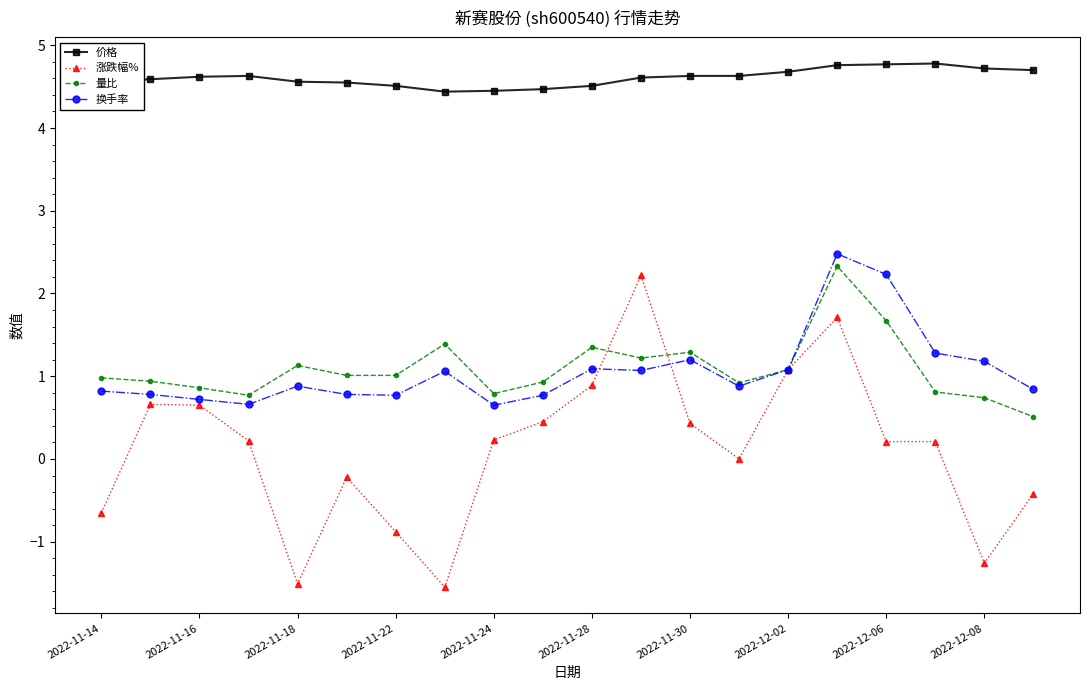

True or false: 价格 has more than 1 points higher than both neighbors.

True